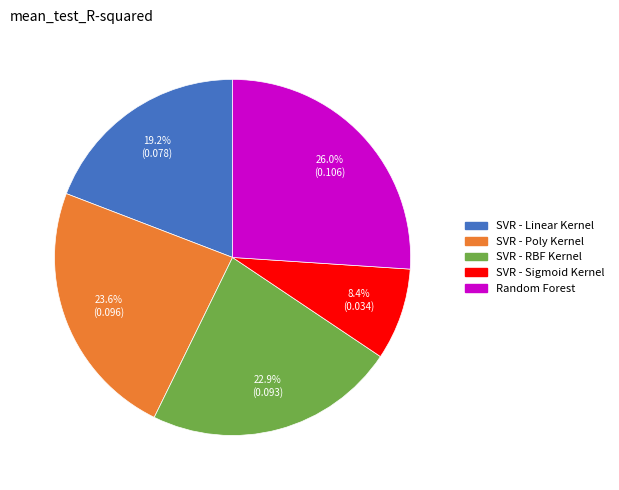

What percentage is NOT represented by Random Forest?

74.0%